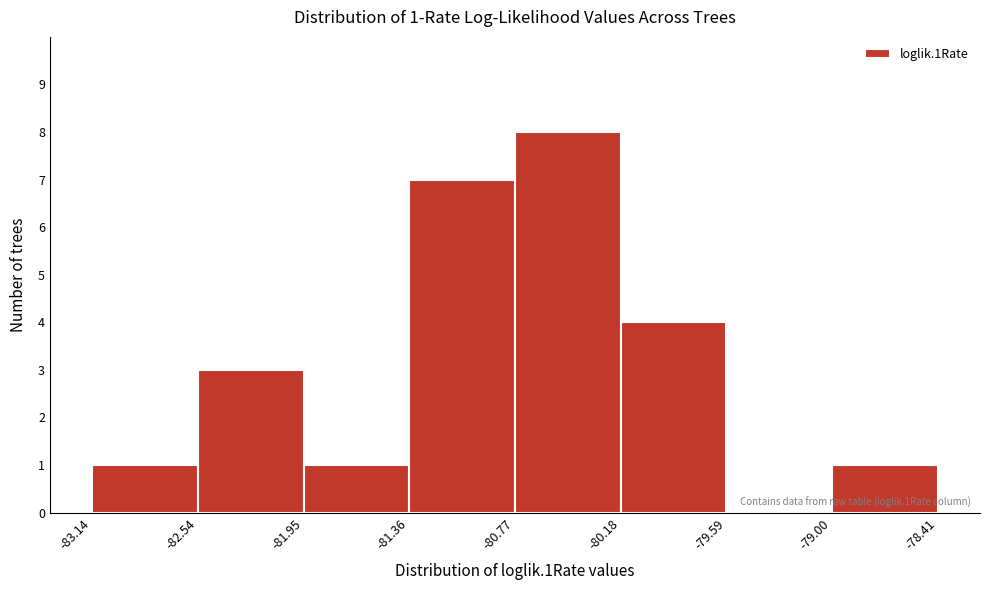

Which range on the x-axis has the tallest bar?

-80.77 to -80.18